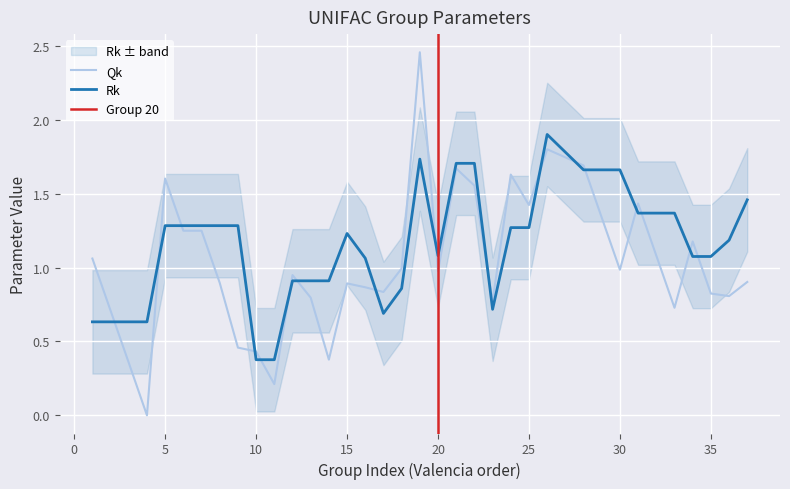

Where do Qk and Rk first cross each other?

2 and 3